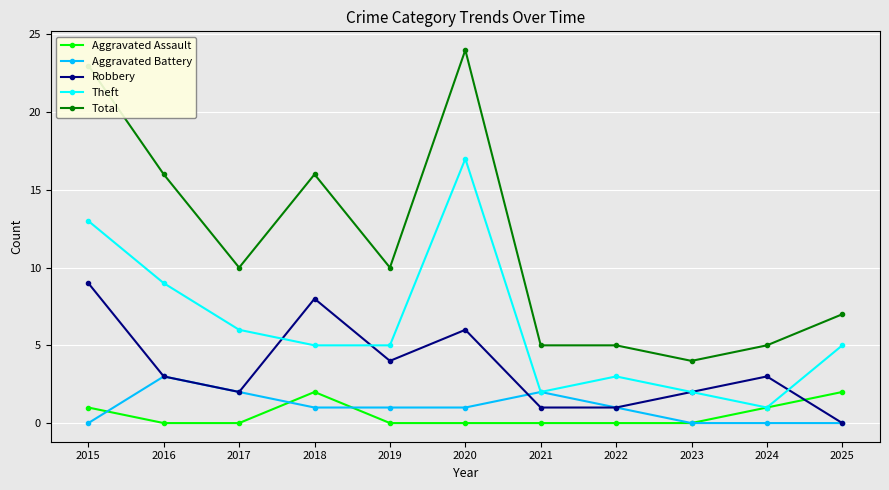

Which series has the largest total across all categories?

Total